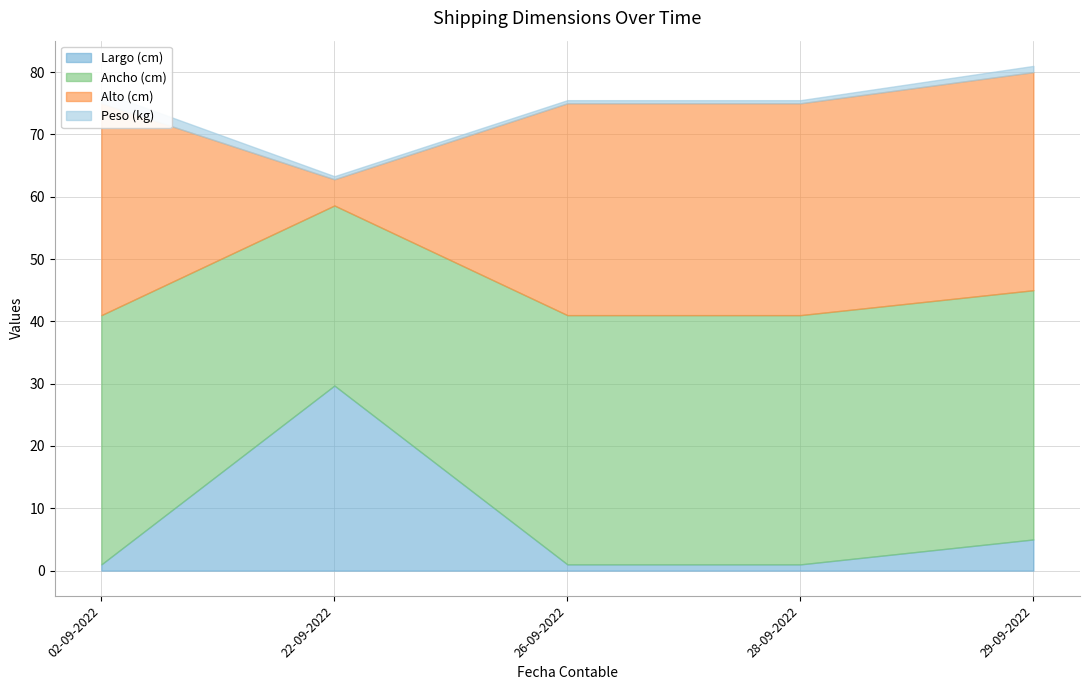

Is the value of Alto (cm) at 02-09-2022 greater than the value of Peso (kg) at 02-09-2022?

Yes